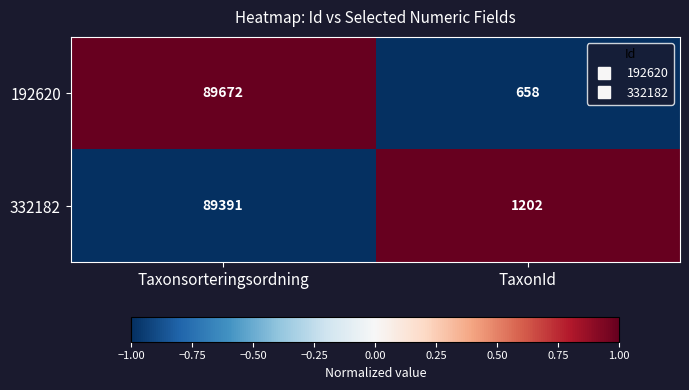

True or false: 332182 has a value of 418 at TaxonId.

False